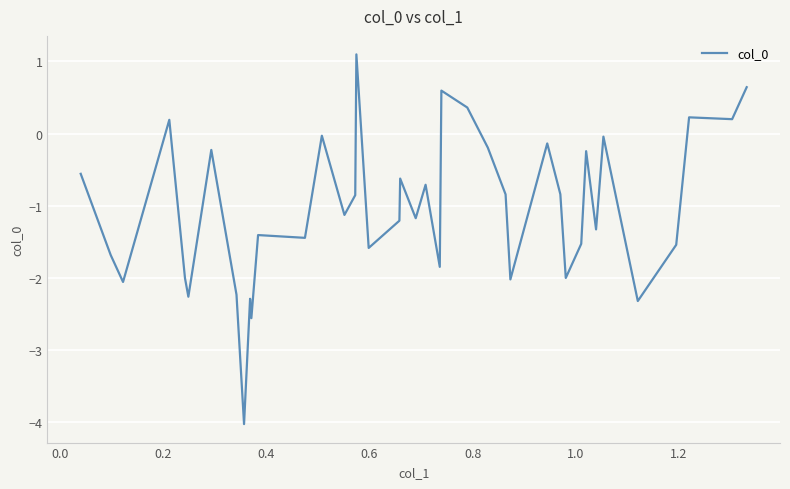

What is the minimum value shown in the chart?

-4.0